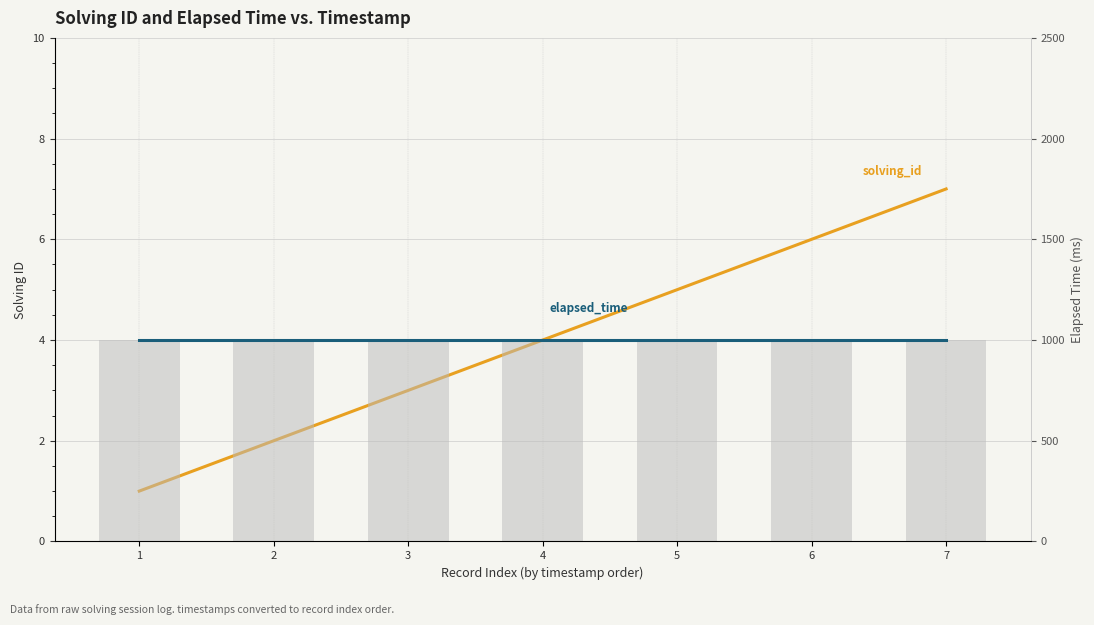

Which series changed the most between 1 and 3?

solving_id